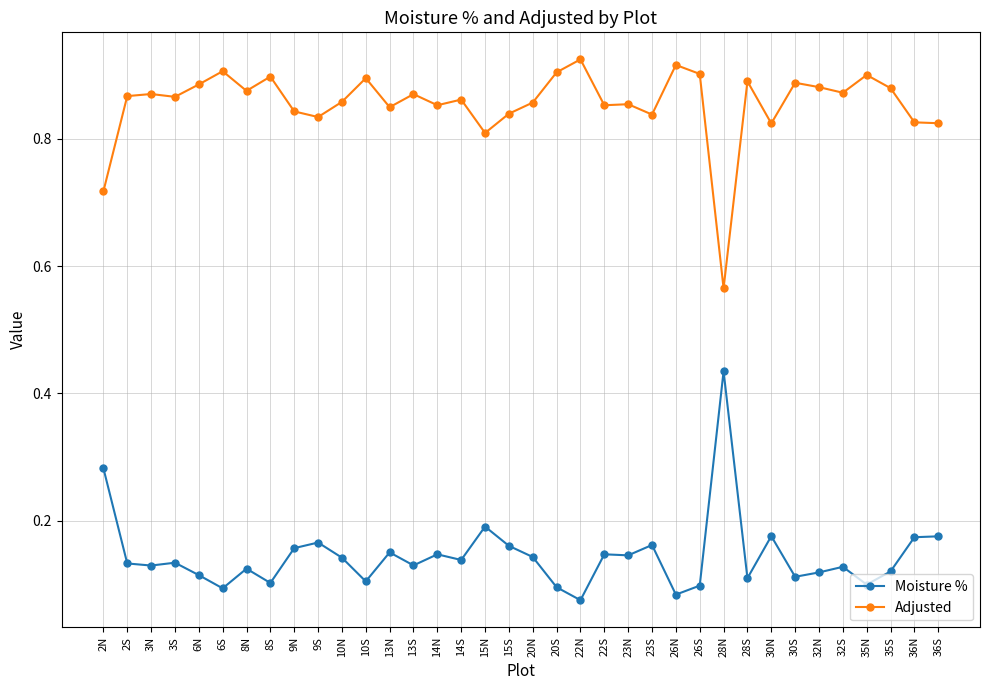

What position from the left is 32S?

32